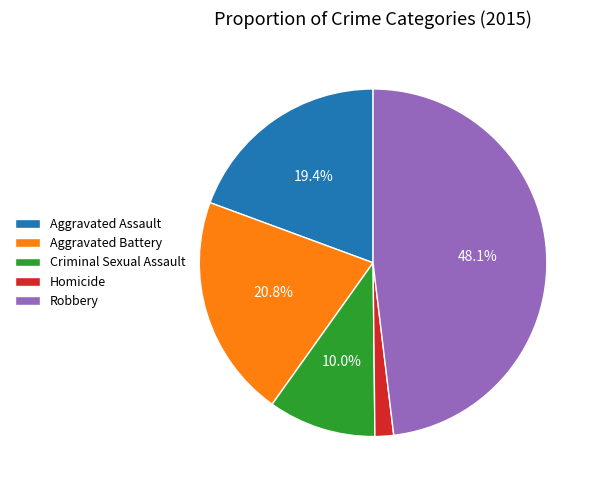

To the nearest percent, what is the difference between the largest and smallest slice percentages?

46%